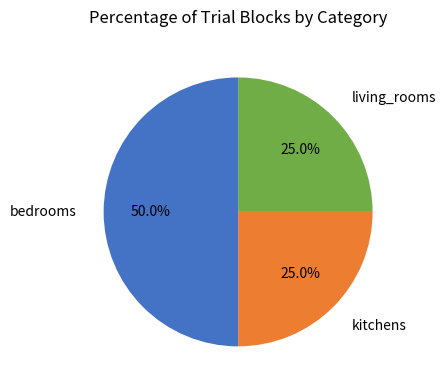

The kitchens slice represents 38% of the pie. True or false?

False